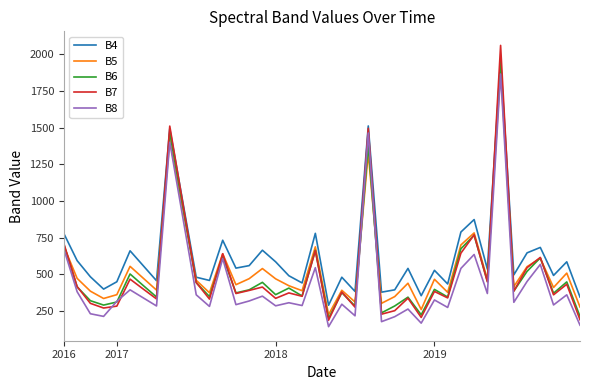

Does the chart display data point markers on the line(s)?

No